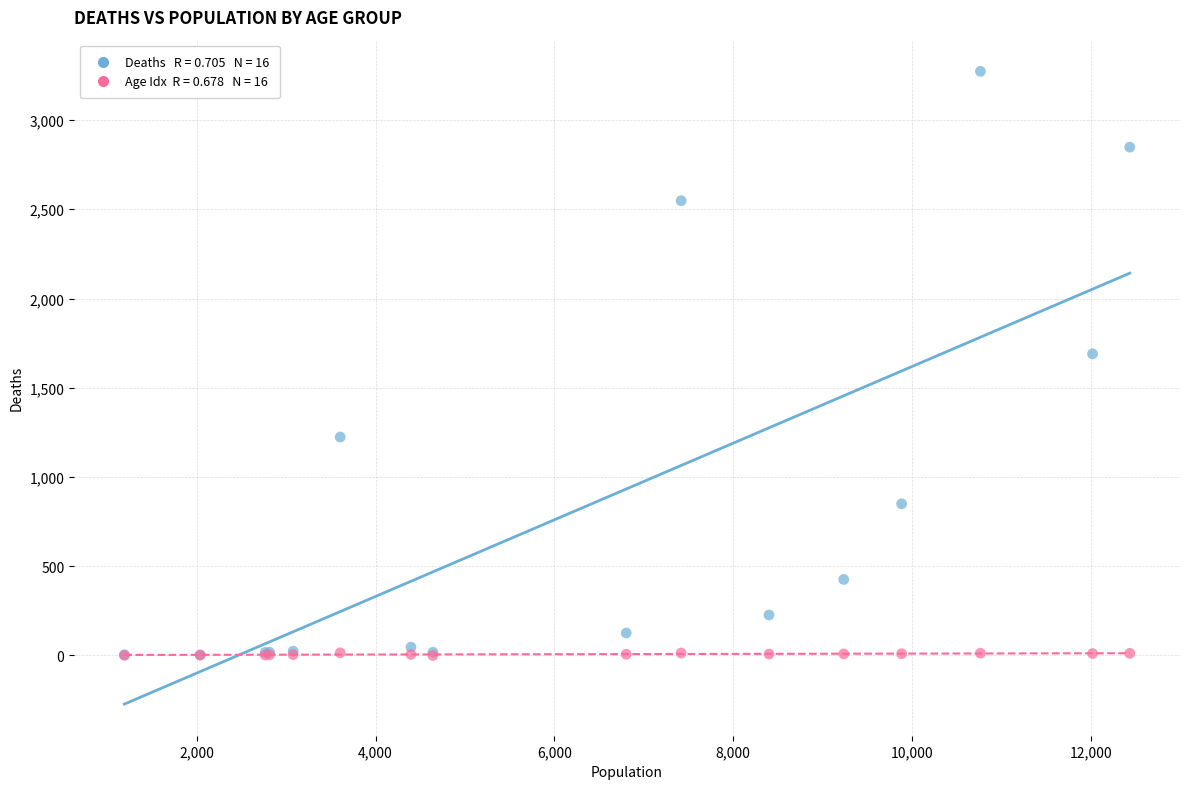

Across all series, what Y value is closest to 1636?

1690